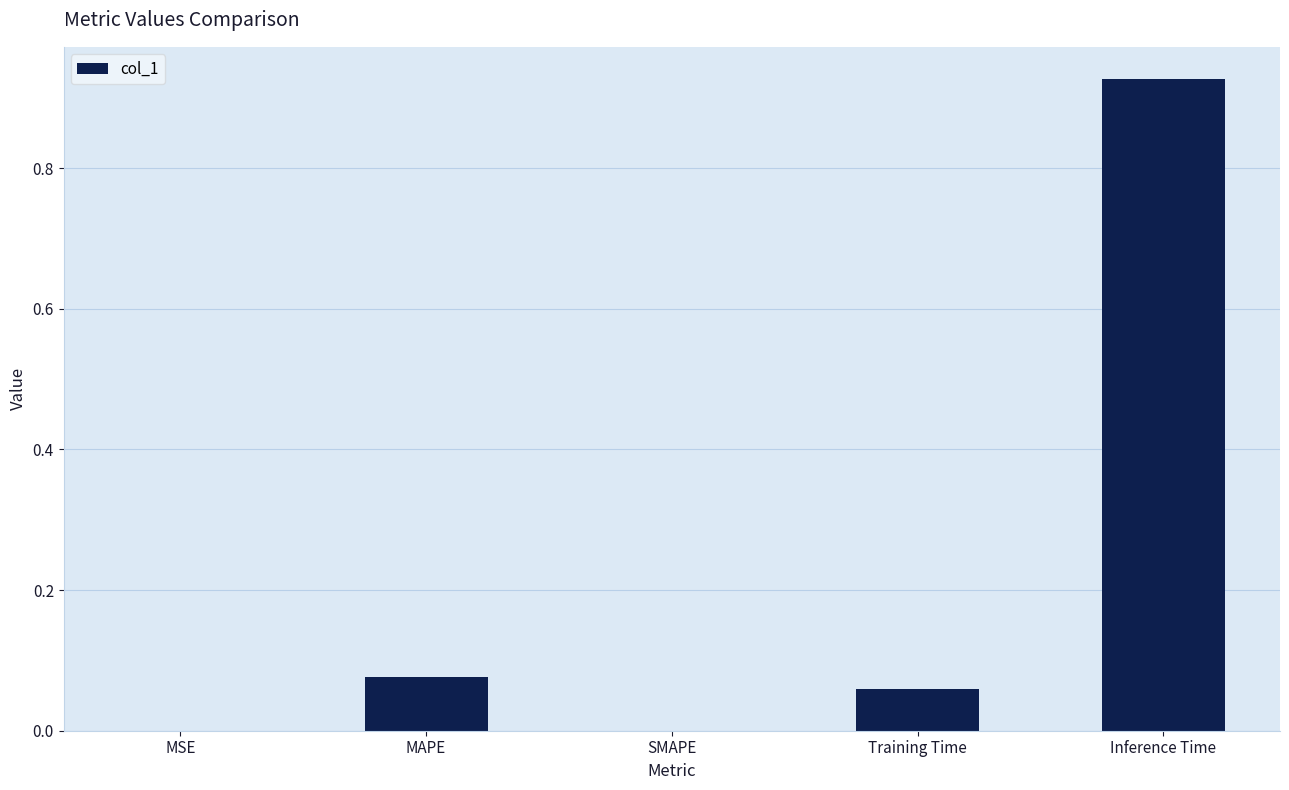

Which has a higher value, SMAPE or Training Time?

Training Time